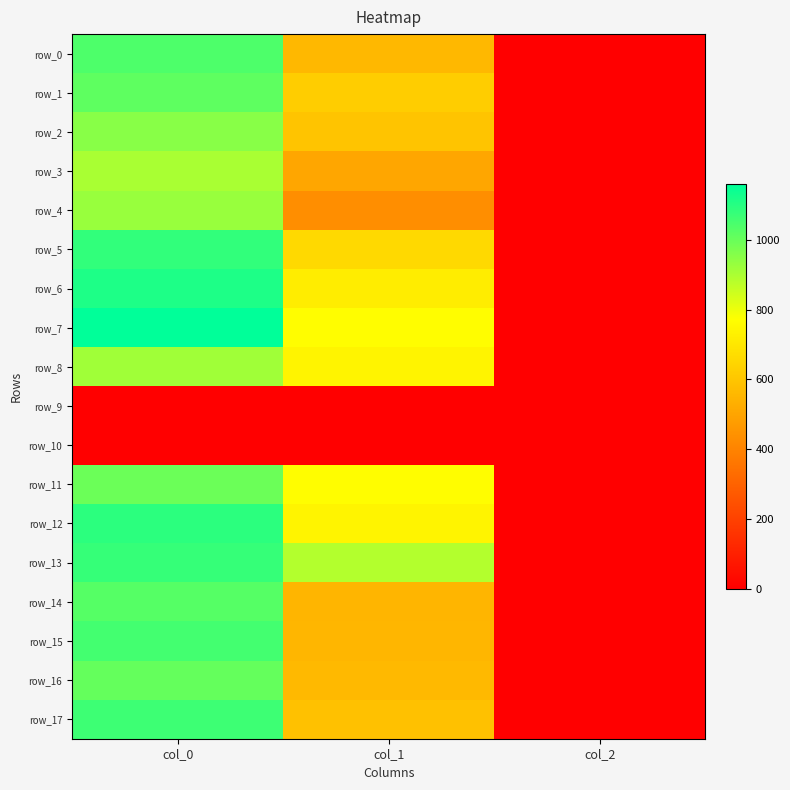

What is the highest value of the row_5 series?

1083.3